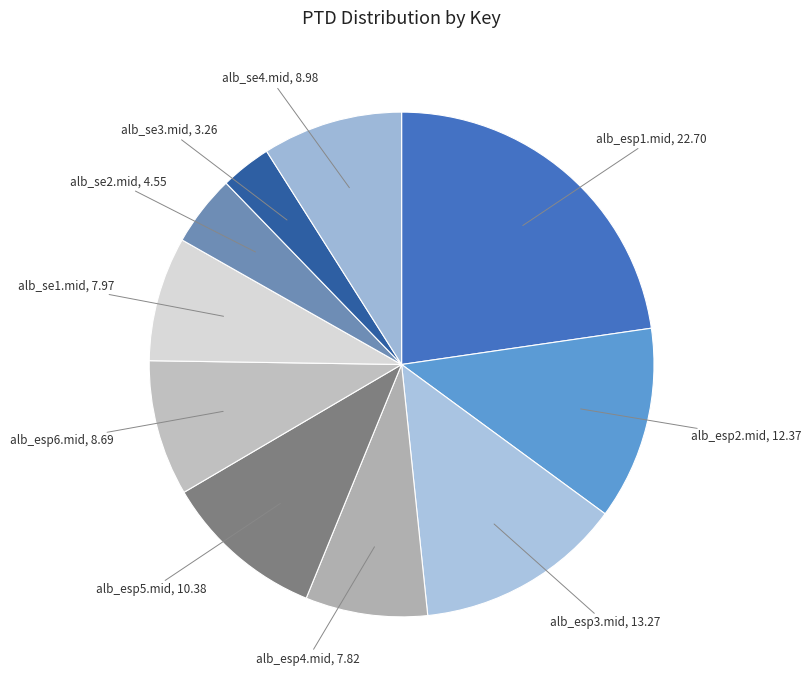

Which category has the smallest portion of the pie?

alb_se3.mid